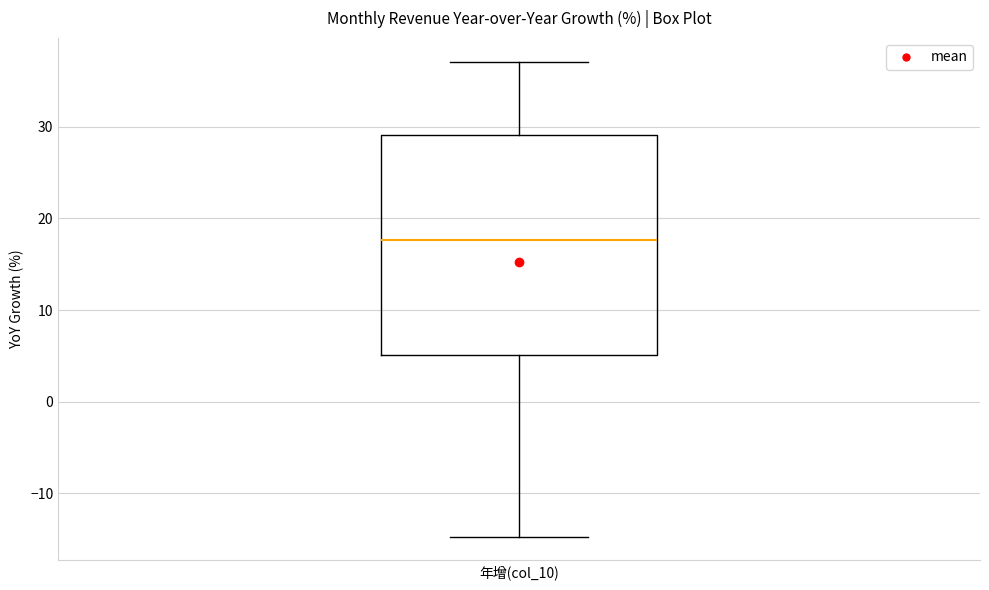

Where is the upper edge of the box for 年增(col_10) on the y-axis? The values are not printed on the chart, so give them approximately, as read against the axis.

29